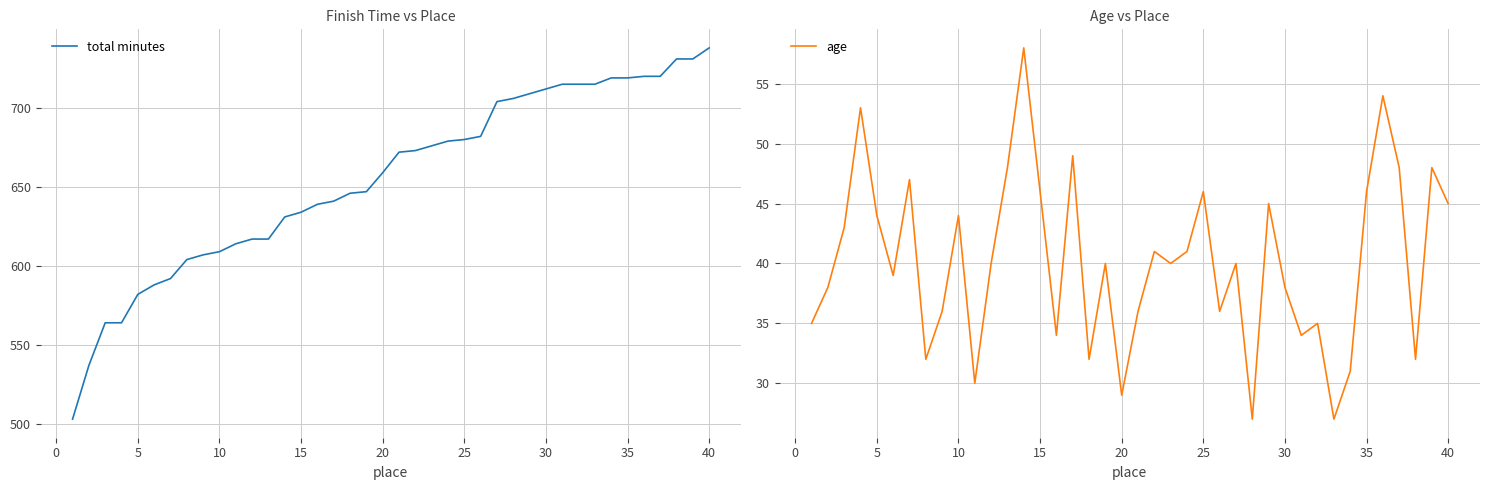

How many lines are shown in the chart?

2